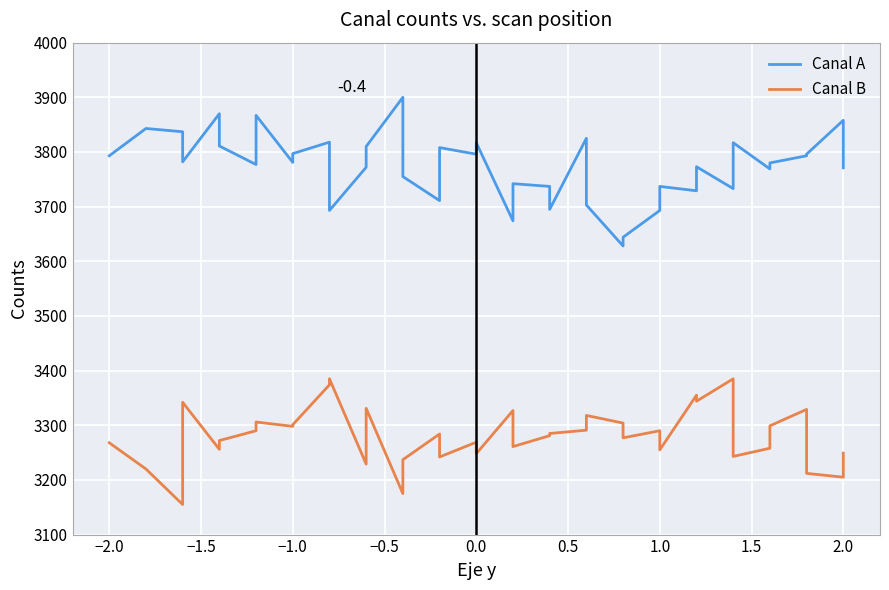

In Canal B, how many points are higher than both neighbors (excluding endpoints)?

12